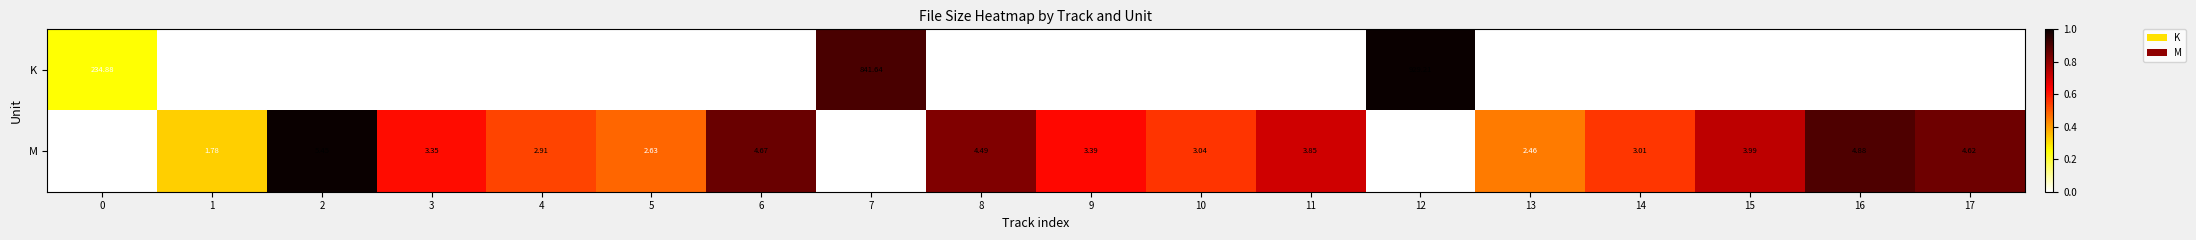

Which series has the largest range (max minus min)?

K